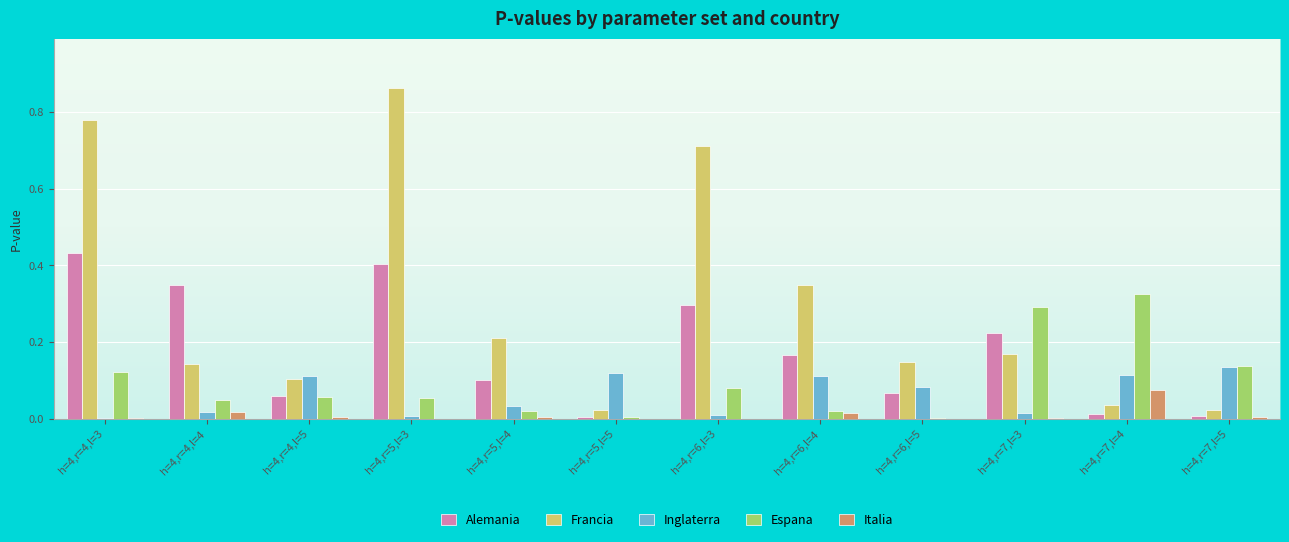

Which series has the largest total across all categories?

Francia